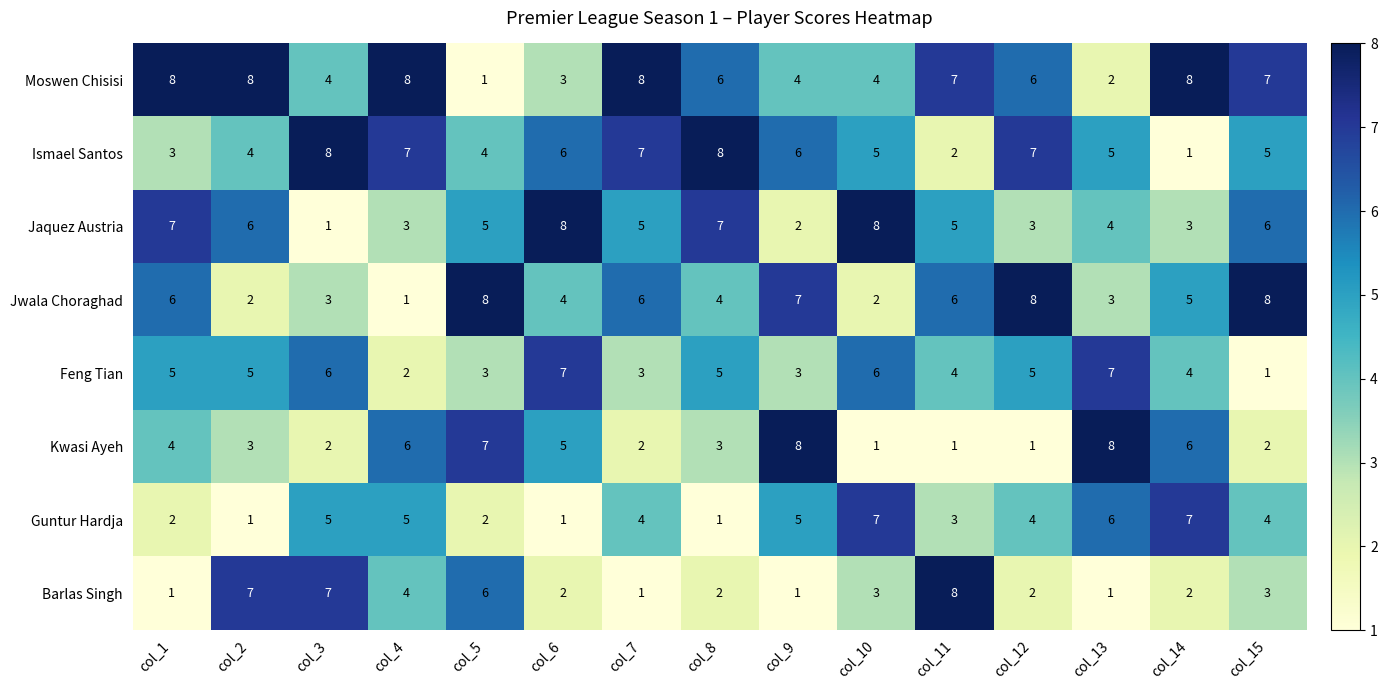

What is the spread (max minus min) of values at col_7?

7